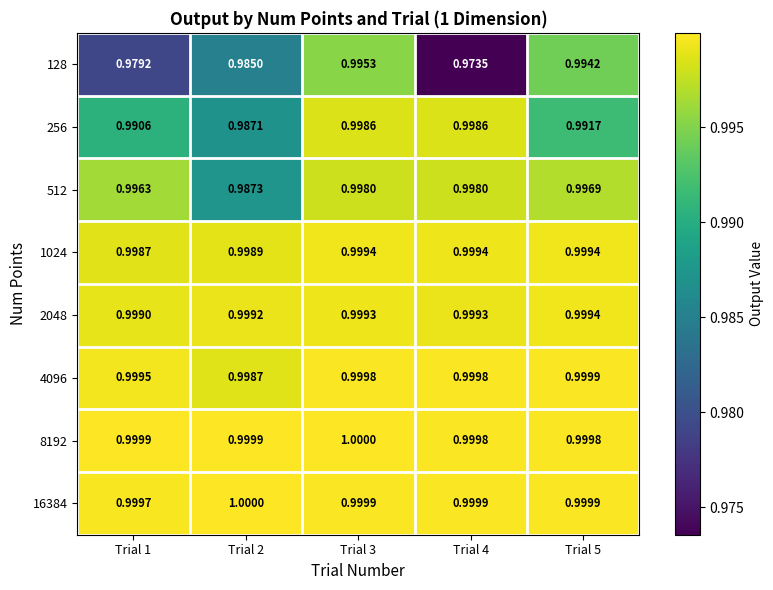

Which series changed the most between Trial 1 and Trial 3?

128